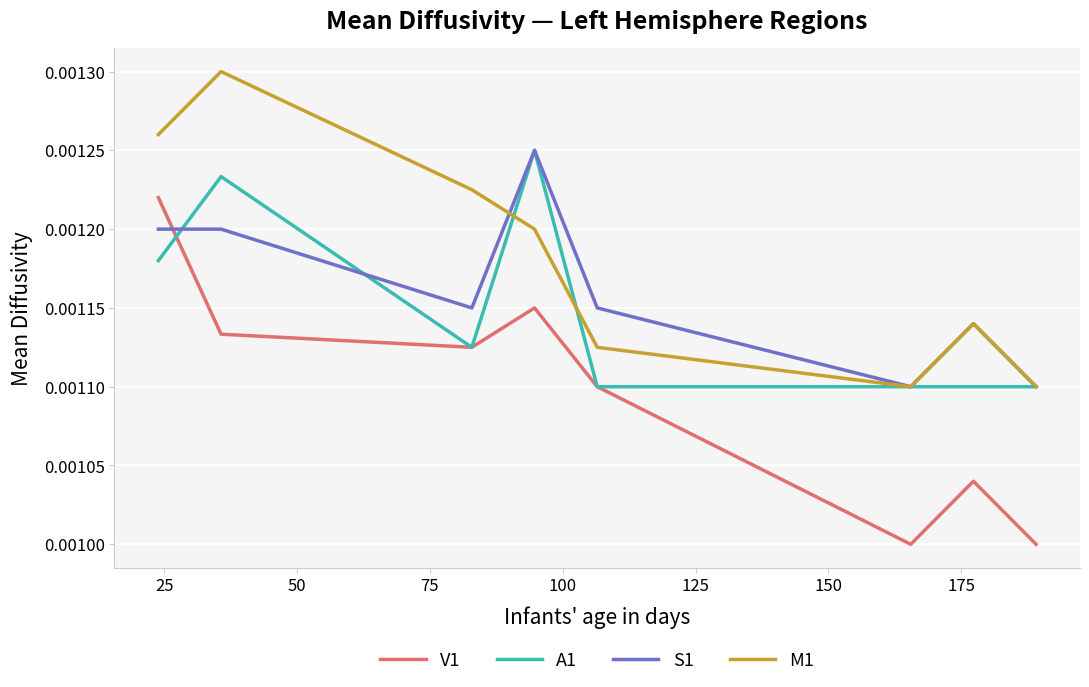

How many times do S1 and V1 cross each other?

1